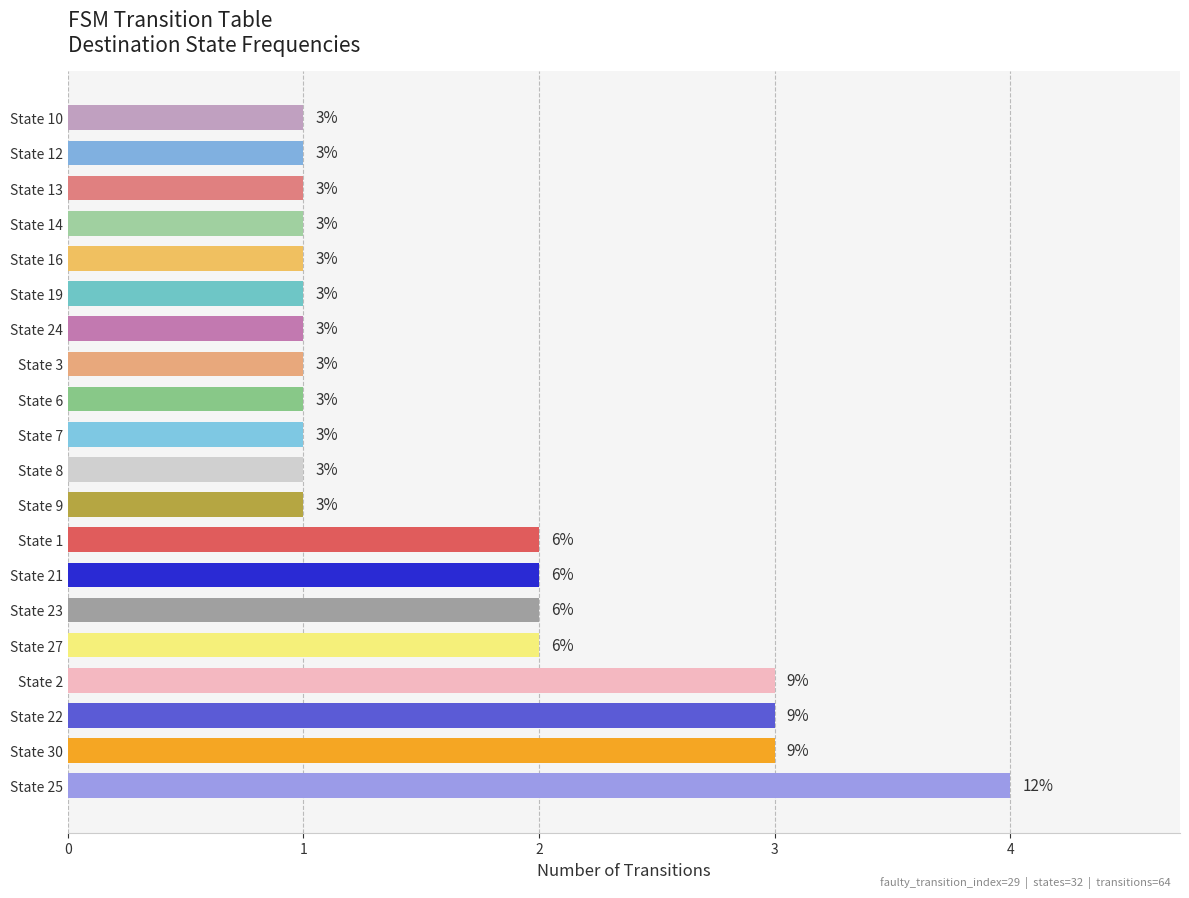

Count the number of values greater than 1.

8